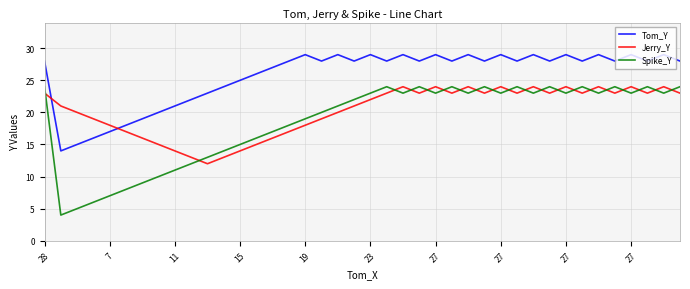

True or false: Spike_Y and Jerry_Y cross at least once.

True